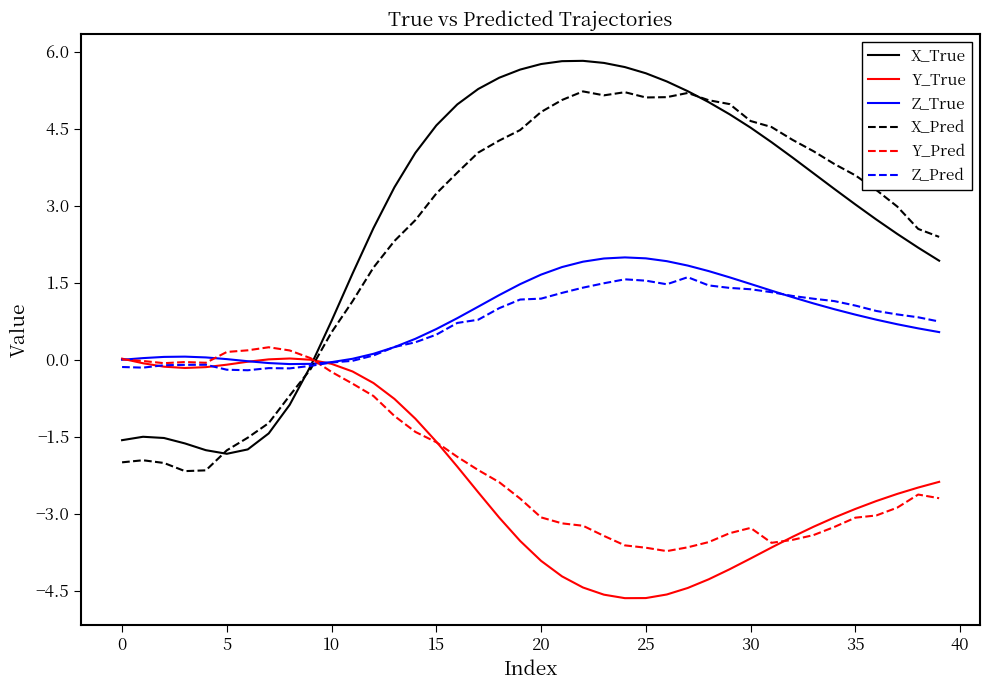

True or false: Y_Pred and X_Pred intersect in this chart.

True